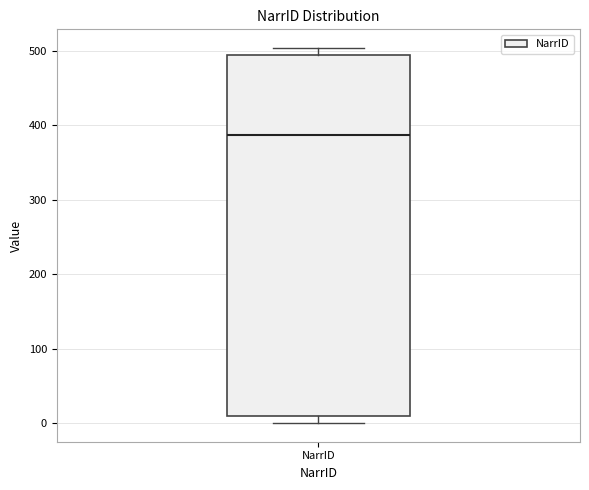

Read this box plot against the y-axis: the position of the median line, the range covered by the box, and the ends of both whiskers. The values are not printed on the chart, so give them approximately, as read against the axis.

median 390, box 10 to 490, whiskers 0 to 500